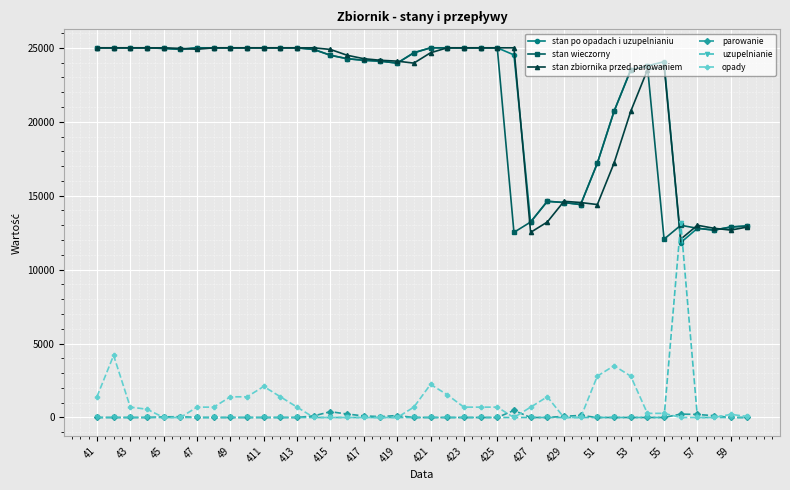

What is the greatest value displayed?

25000